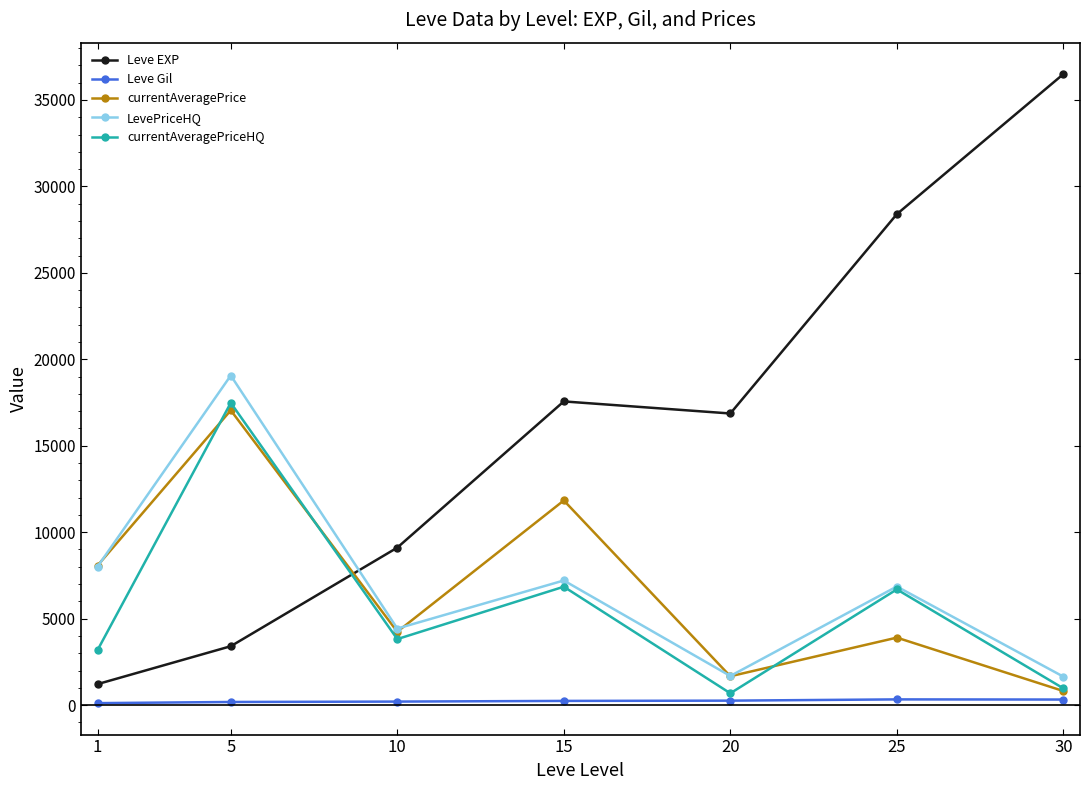

What is the difference between the Leve Gil values at 20 and 5?

77.0